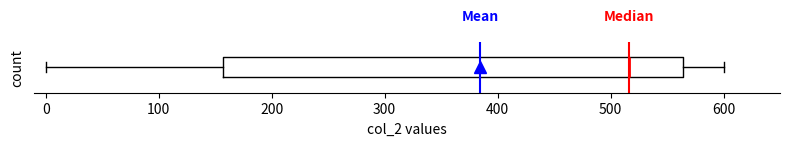

Read this box plot against the x-axis: the position of the median line, the range covered by the box, and the ends of both whiskers. The values are not printed on the chart, so give them approximately, as read against the axis.

median 520, box 160 to 560, whiskers 0 to 600